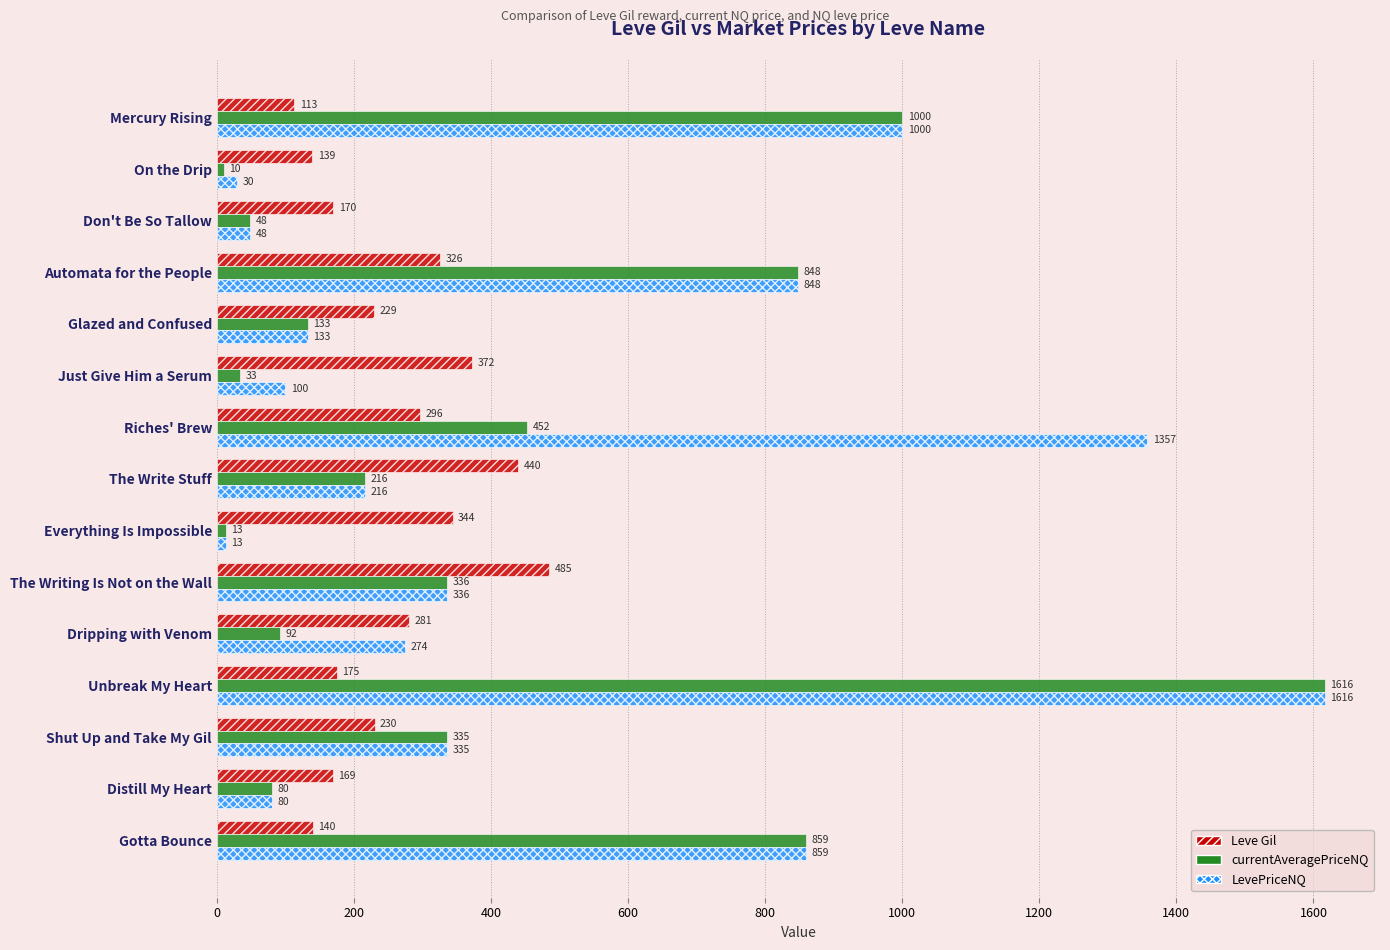

The value of currentAveragePriceNQ at Unbreak My Heart is 1616.2. True or false?

True